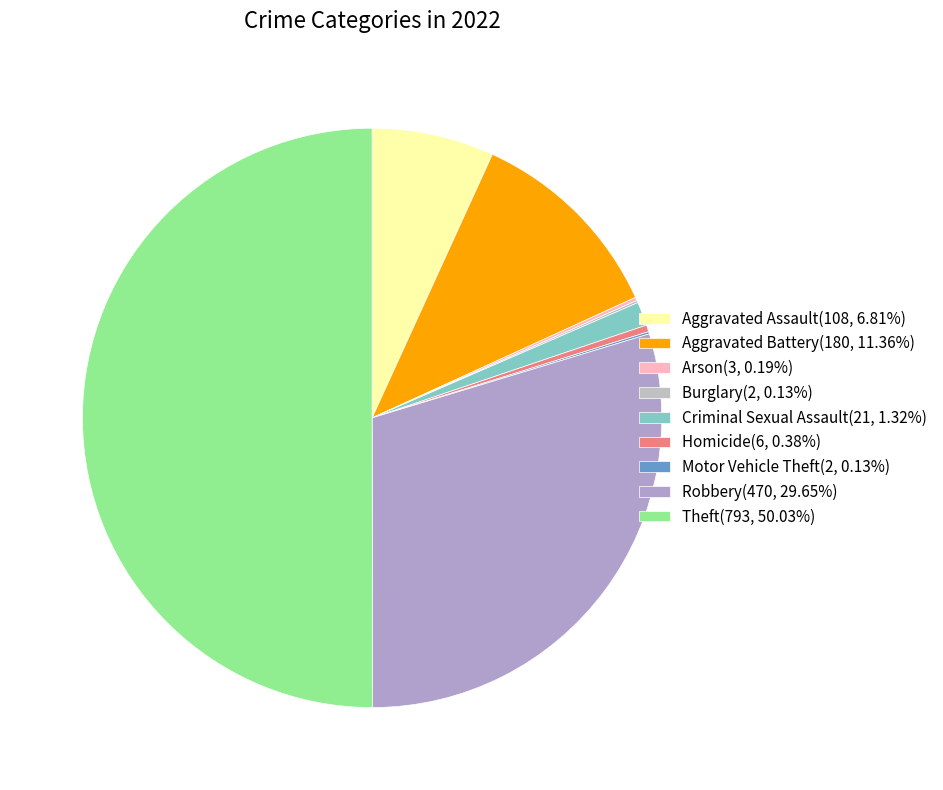

What is the change in value from Aggravated Assault to Robbery?

+362